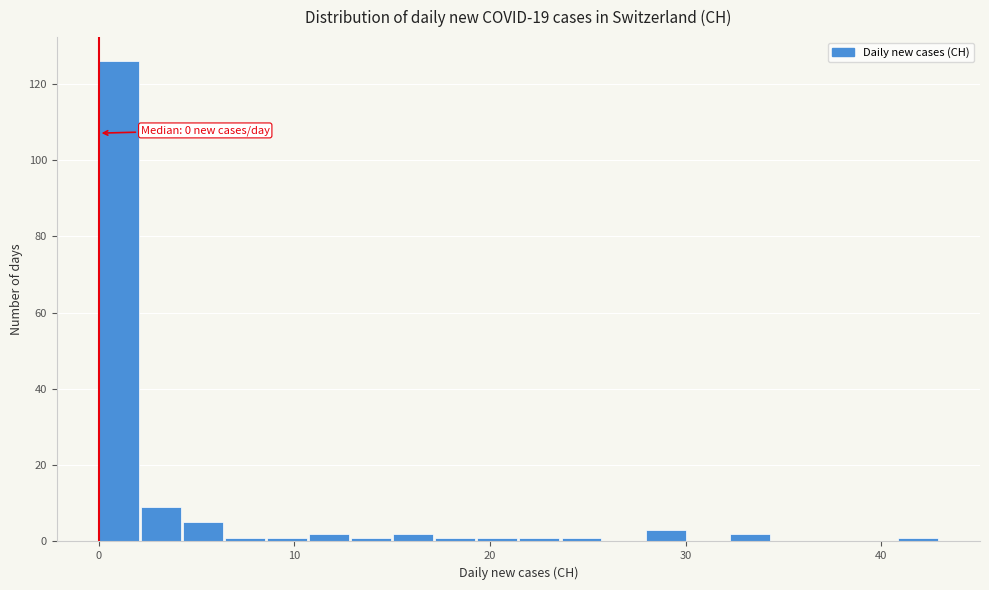

Read against the x-axis, roughly where is the centre of the tallest bar?

1